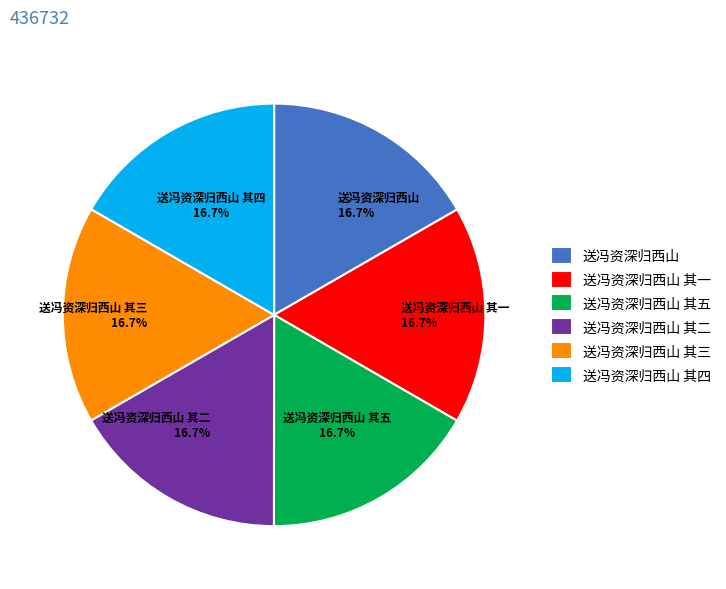

How many segments does this pie chart have?

6